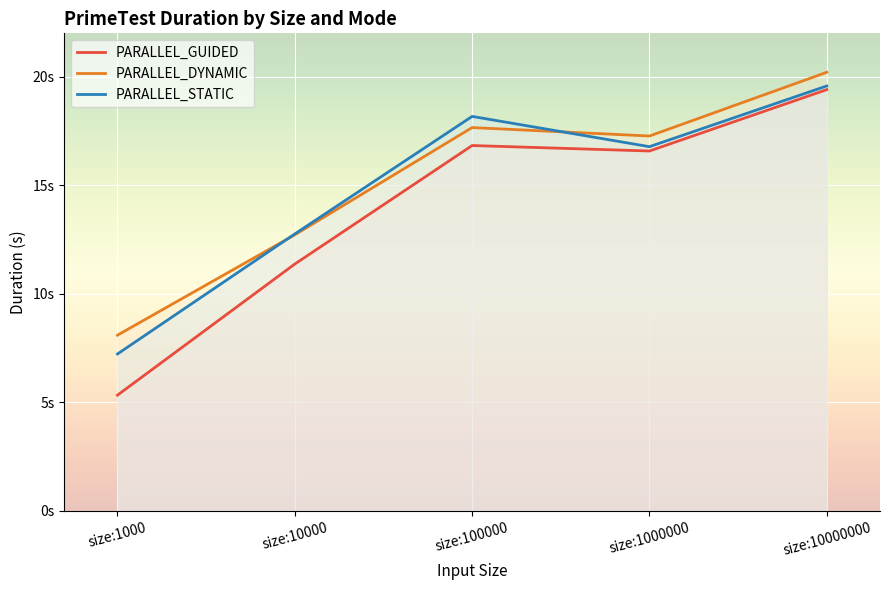

Which series changed the most between size:1000 and size:1000000?

PARALLEL_GUIDED